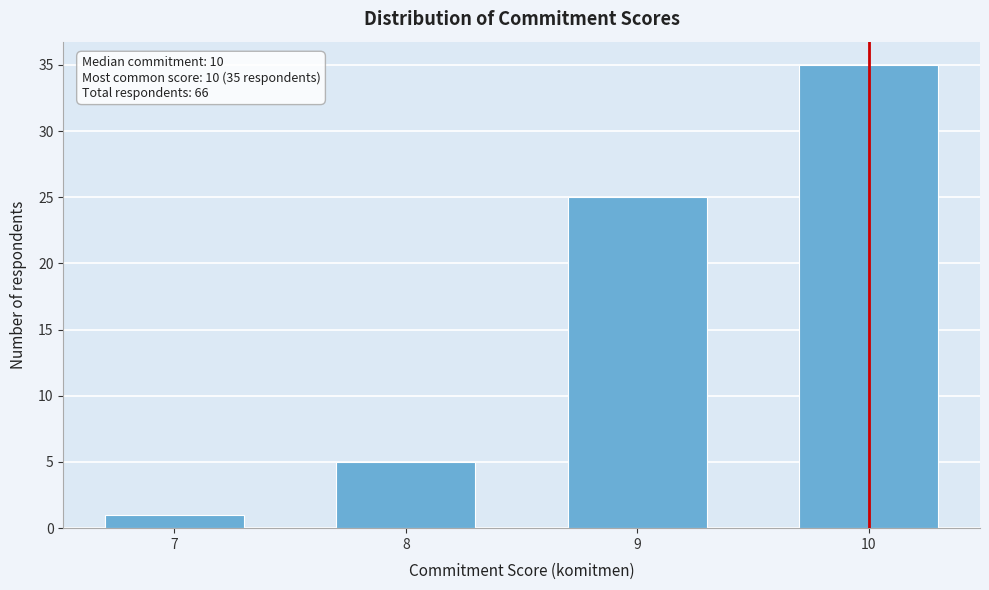

Reading right to left, list all the values displayed in this chart.

35	25	5	1